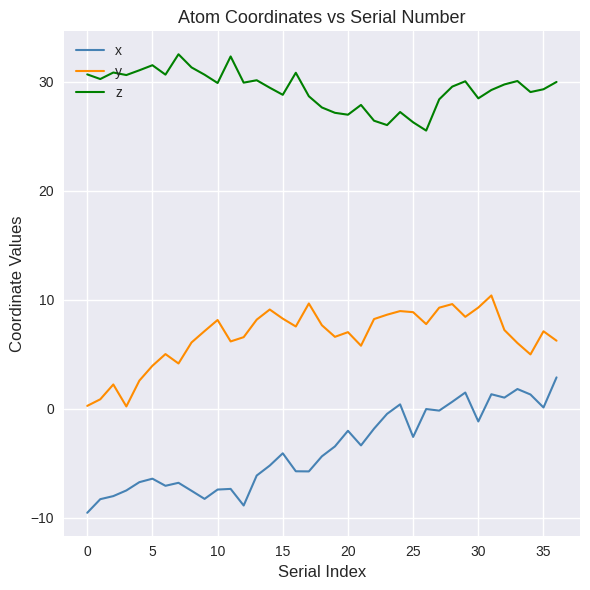

List the series in order of their overall mean, highest first.

z, y, x